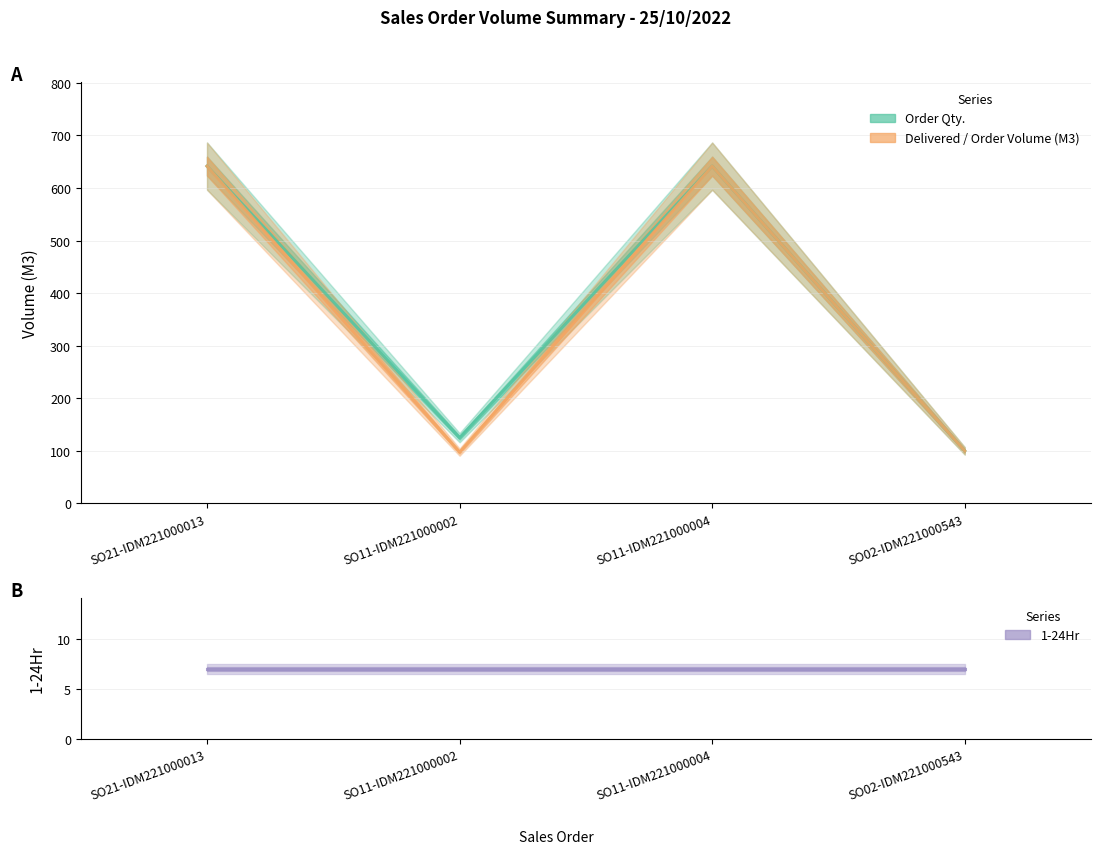

What is the total value across all series at SO21-IDM221000013?

1290.1